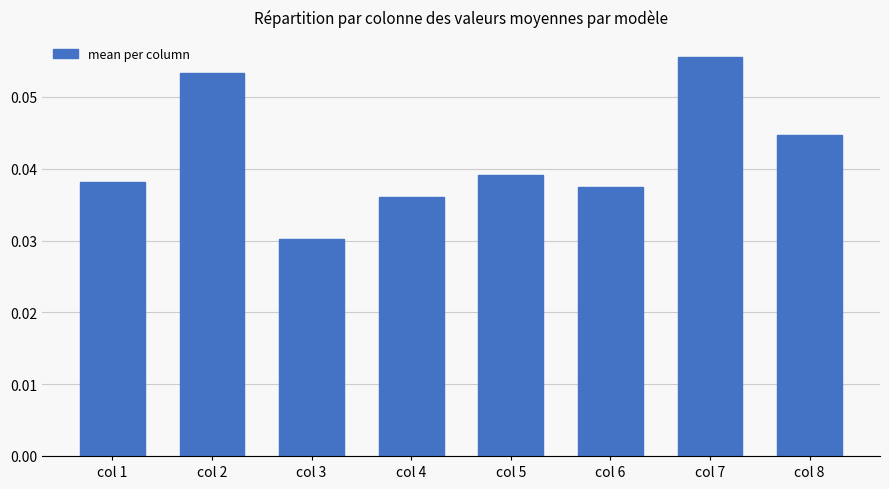

Which label corresponds to the smallest value in the chart?

col 3